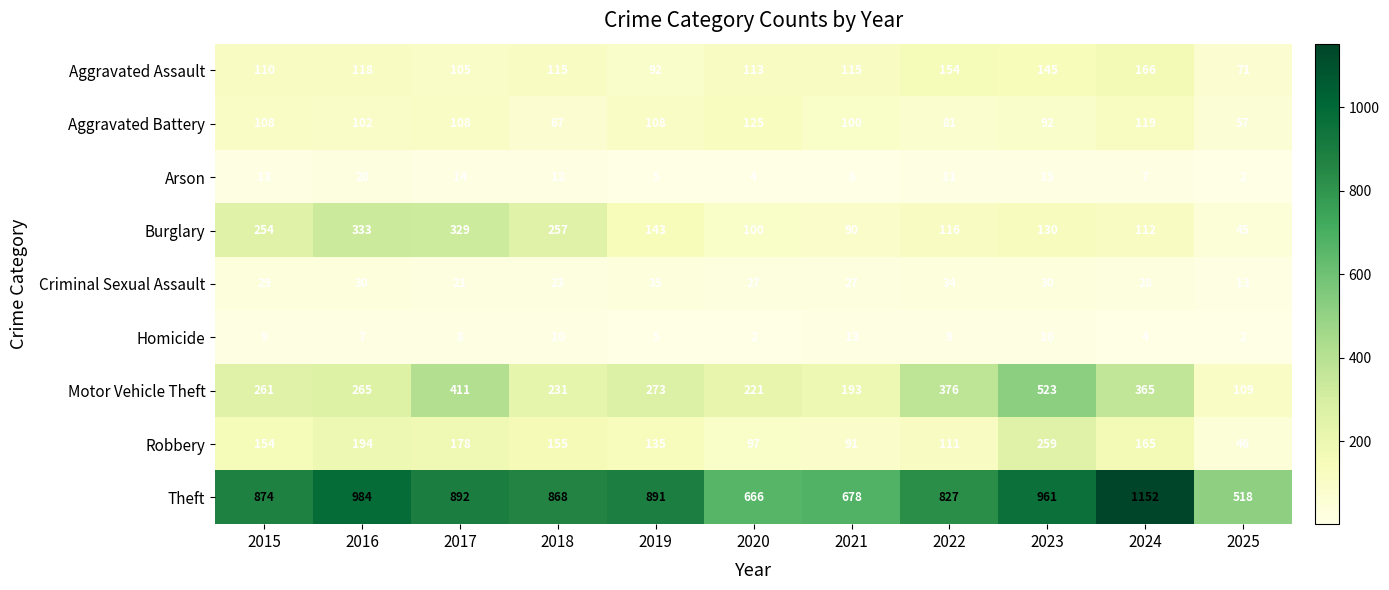

How many data points in Aggravated Battery are less than 102?

5